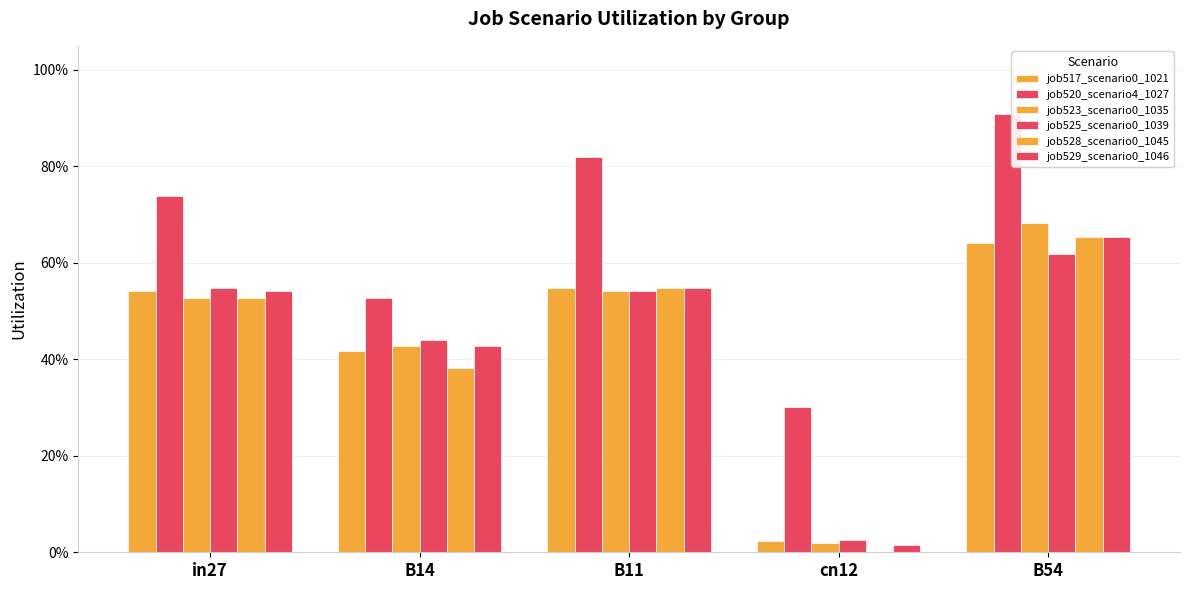

Are the bars horizontal?

No